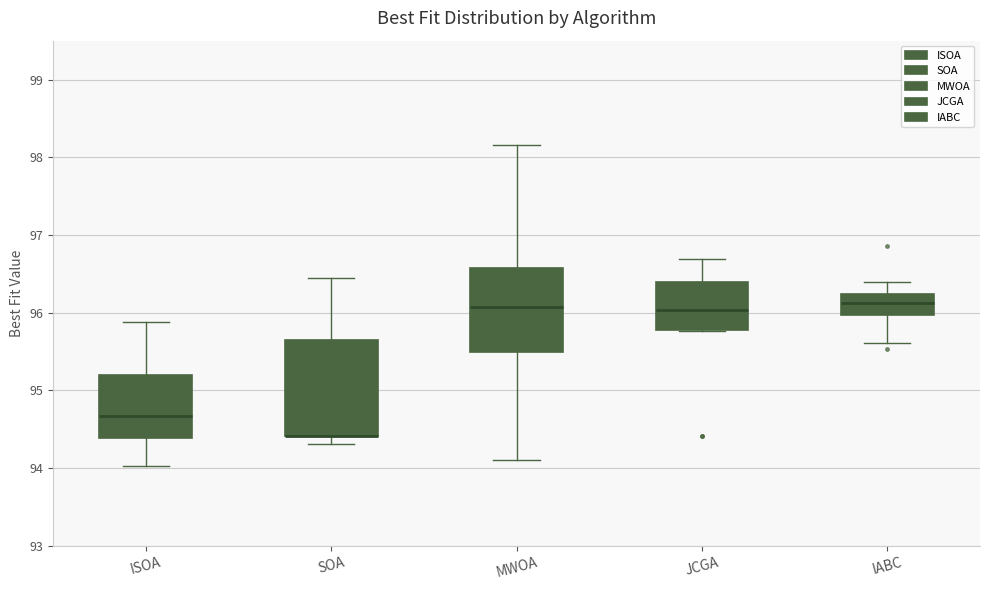

Where is the upper edge of the box for JCGA on the y-axis? The values are not printed on the chart, so give them approximately, as read against the axis.

96.4